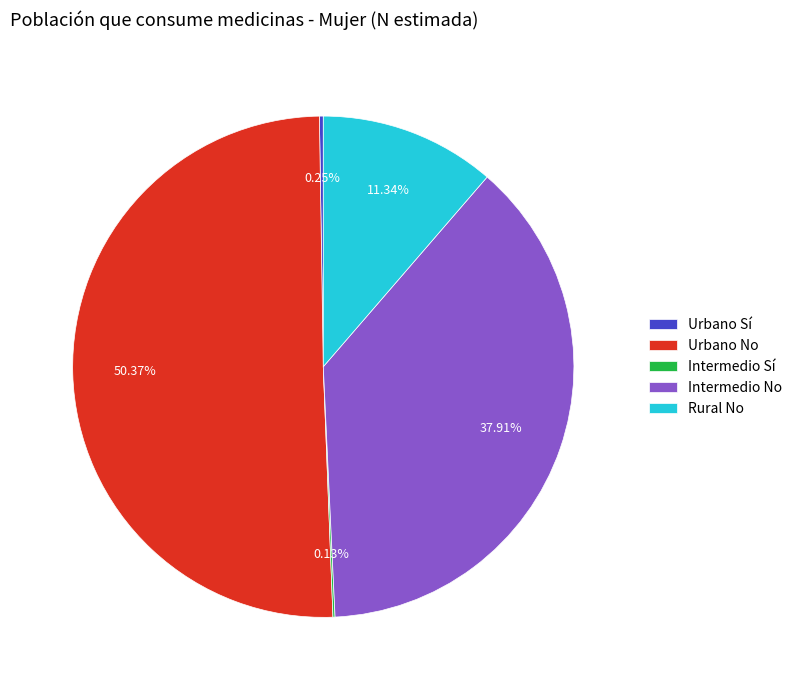

Which category accounts for the majority?

Urbano No